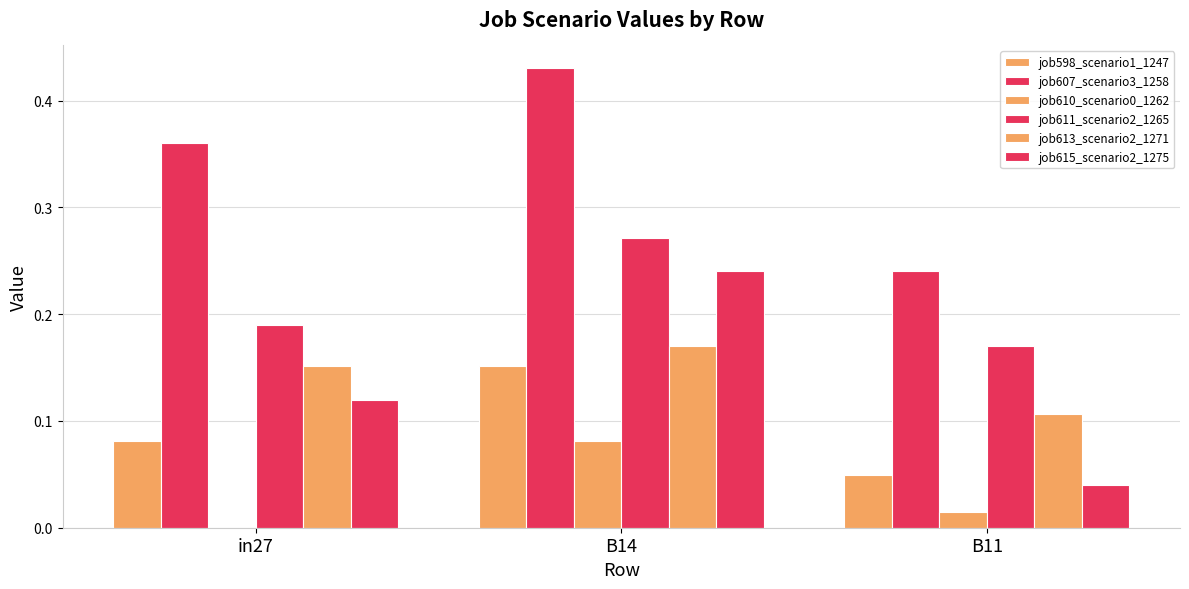

What is the greatest value displayed?

0.4